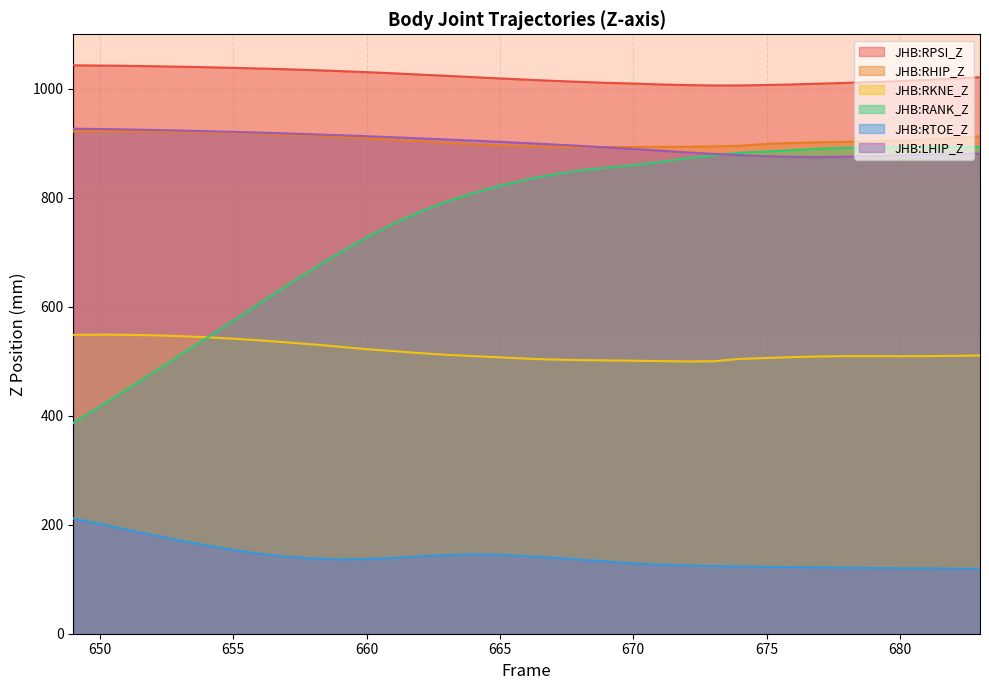

Where is JHB:RKNE_Z nearest to the value 524?

660